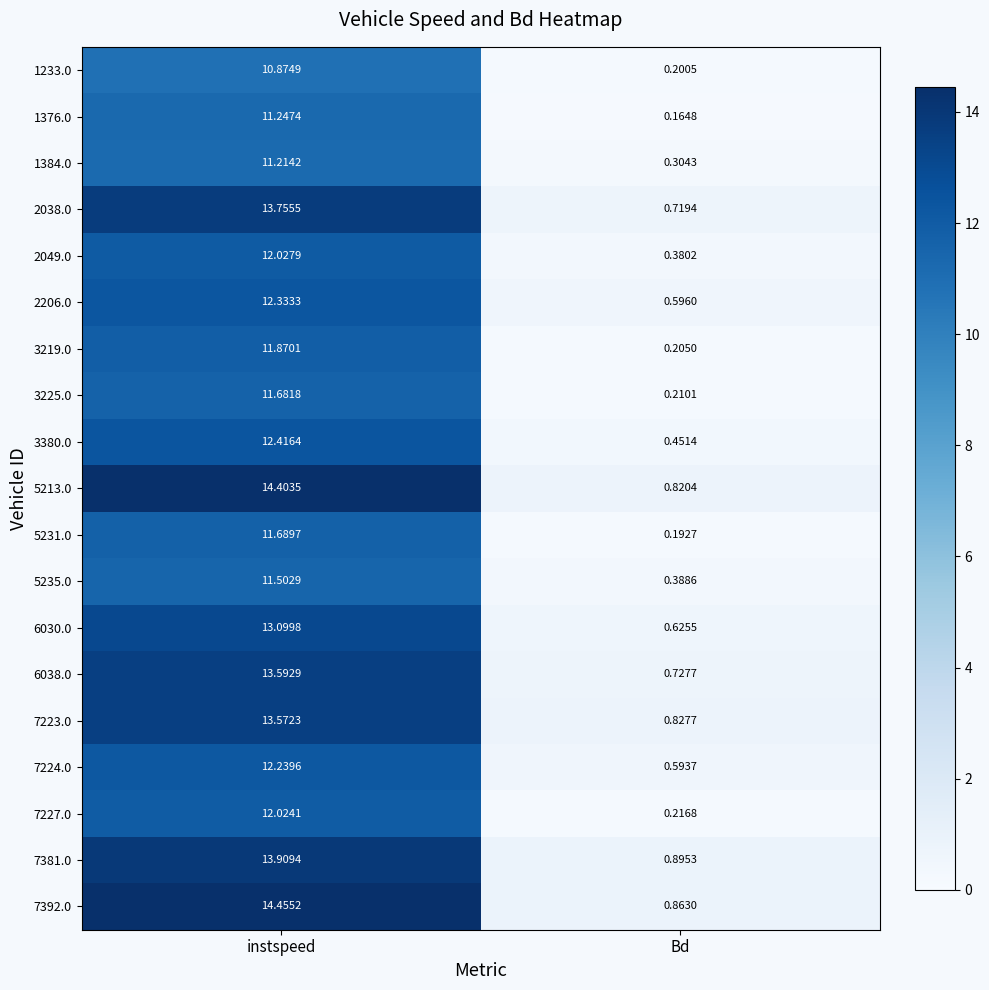

At which label does 2038.0 first exceed 13?

instspeed